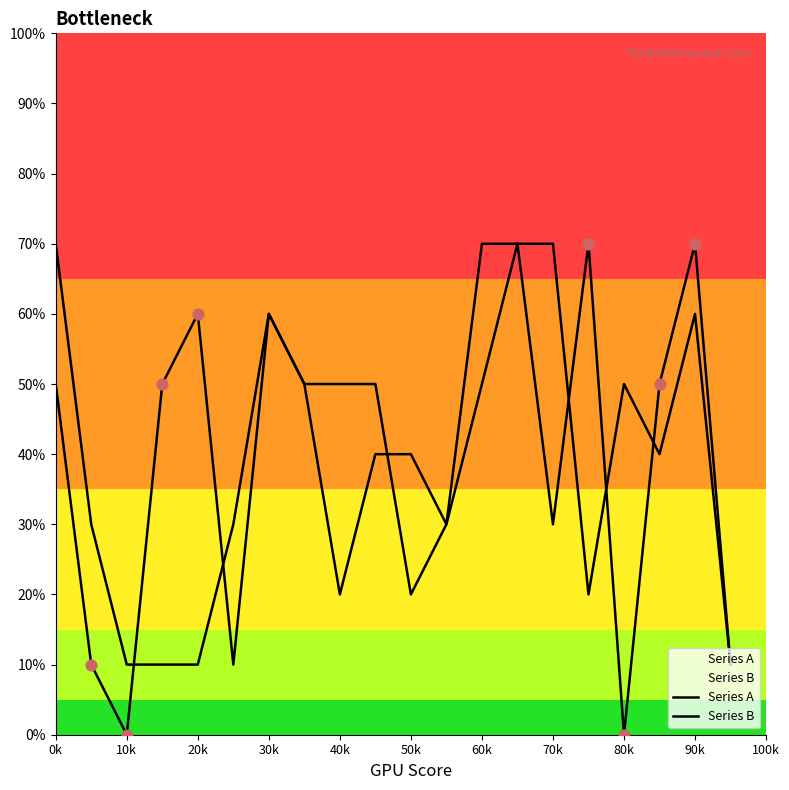

At how many categories does at least one series exceed 31?

15